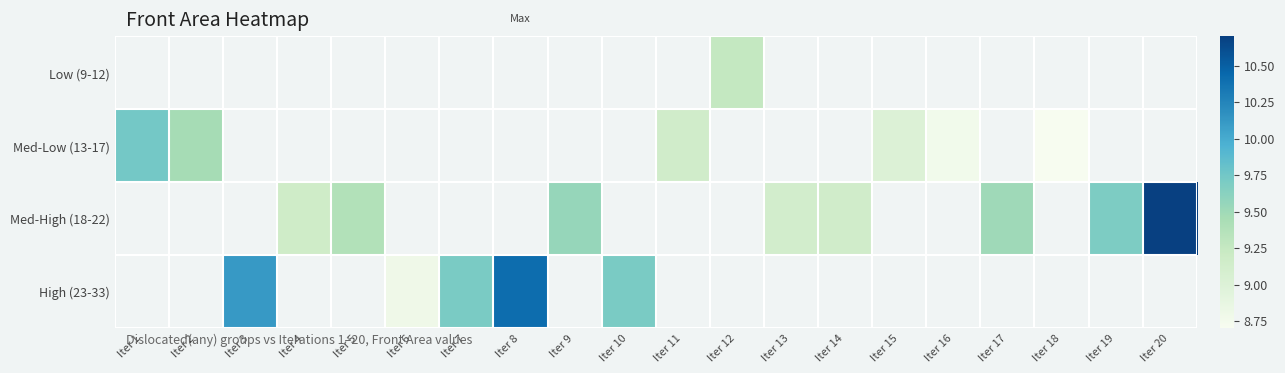

At which category does the chart reach its peak across all series?

Iter 20